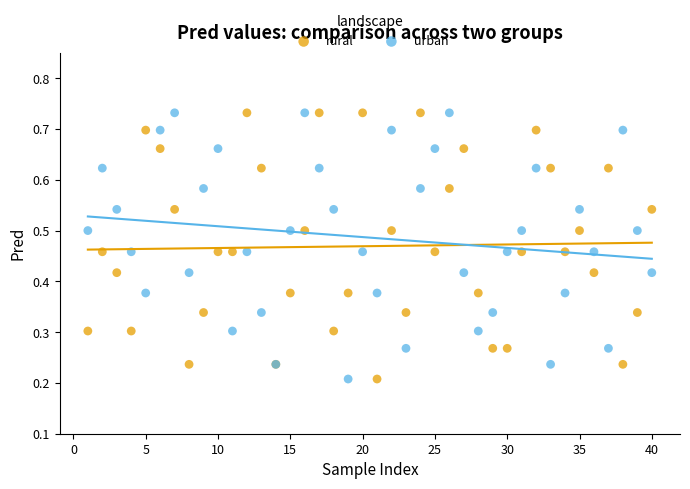

What is the X range (max minus min) for the scatter plot?

39.0